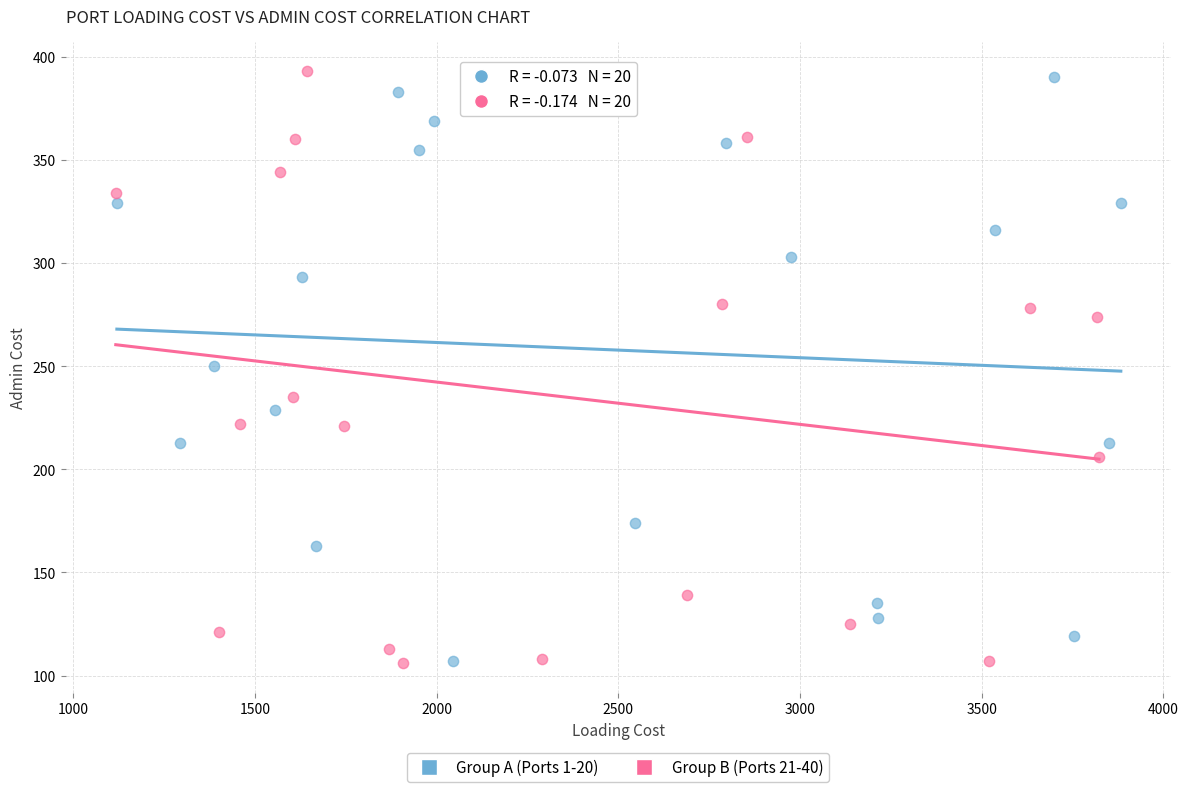

What are all the series names shown in the legend?

Group A (Ports 1-20), Group B (Ports 21-40)